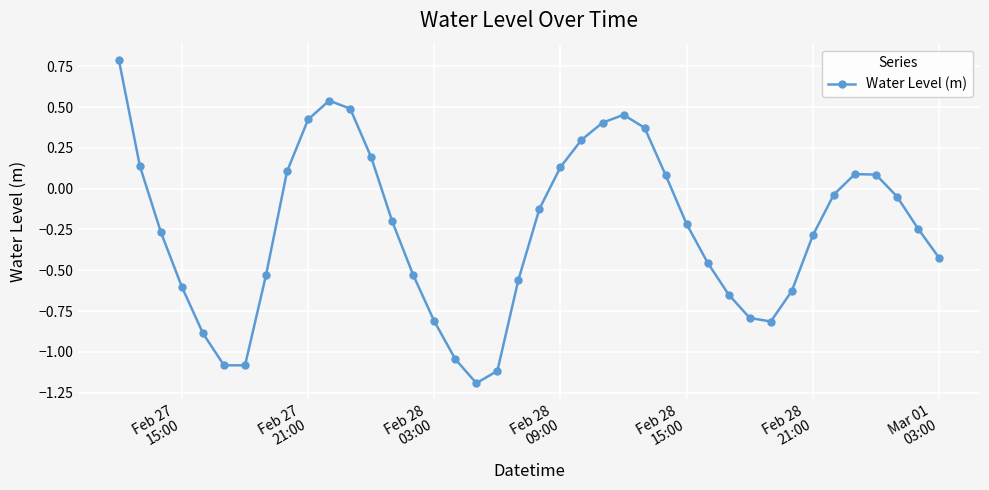

What is the difference between the maximum and minimum values?

2.0